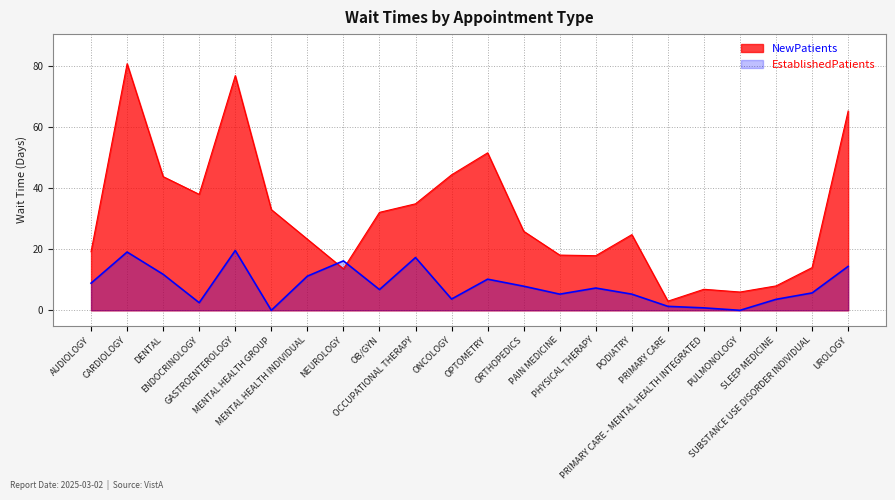

Between PRIMARY CARE and NEUROLOGY, which is larger?

NEUROLOGY